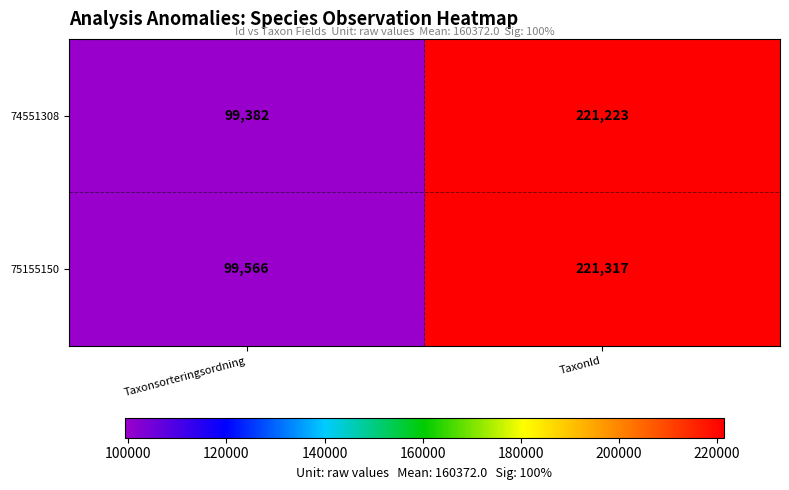

The value of 74551308 at Taxonsorteringsordning is 49482. True or false?

False